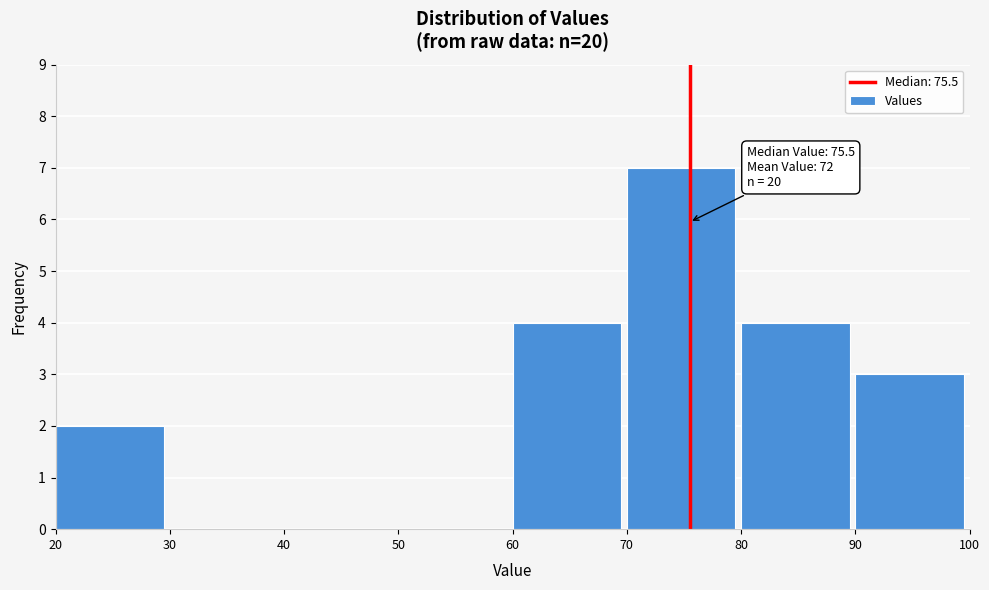

Which range on the x-axis has the tallest bar?

70 to 80